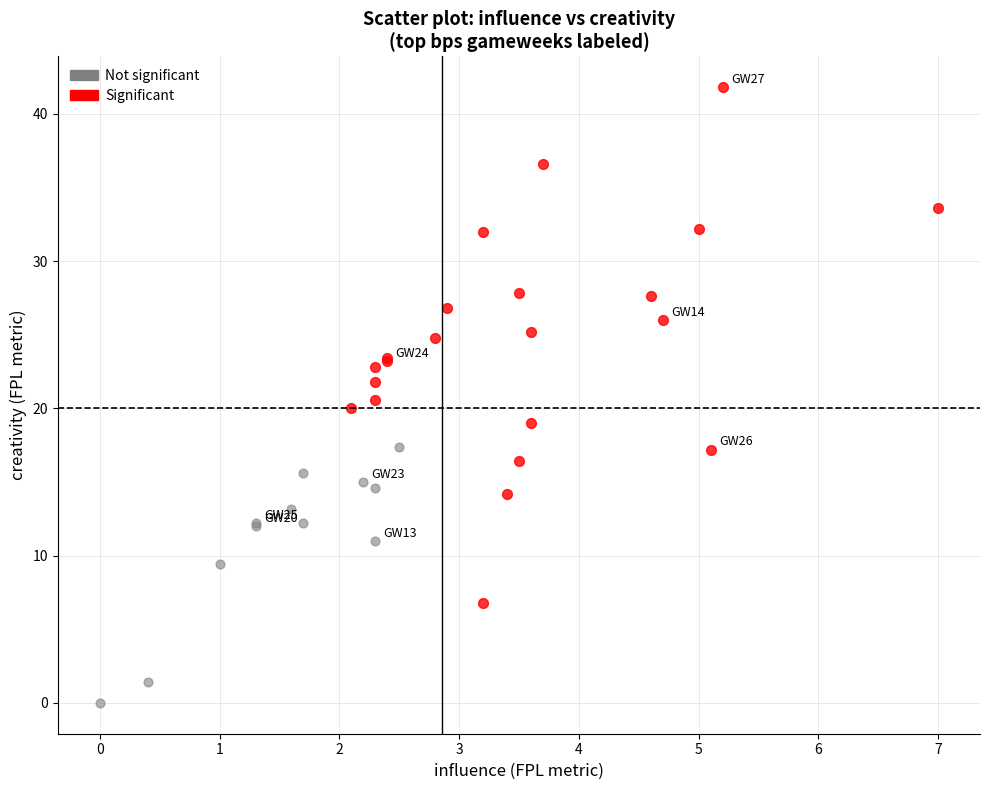

Which series has the widest spread of Y values?

Significant